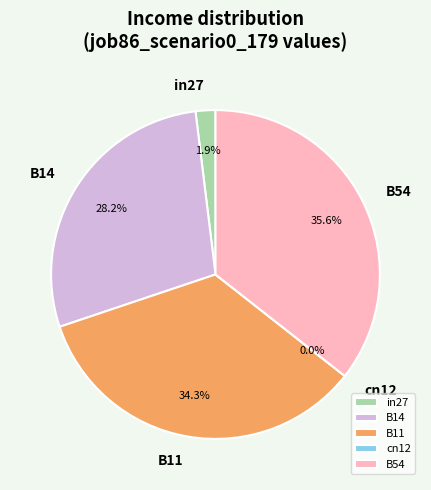

Which slice is the smallest?

cn12